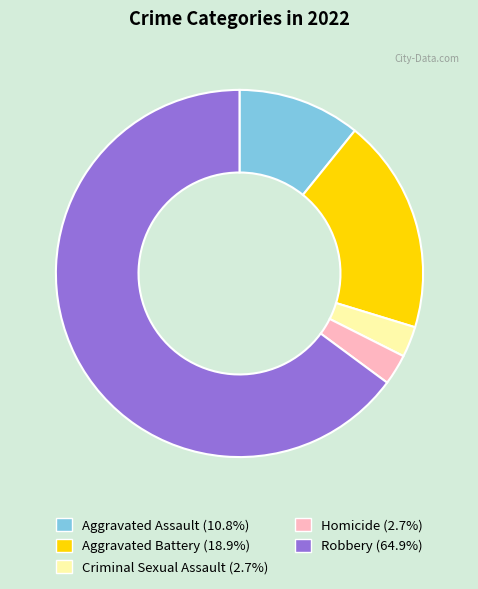

Approximately how many times larger is the value at Aggravated Battery compared to Homicide?

7.0